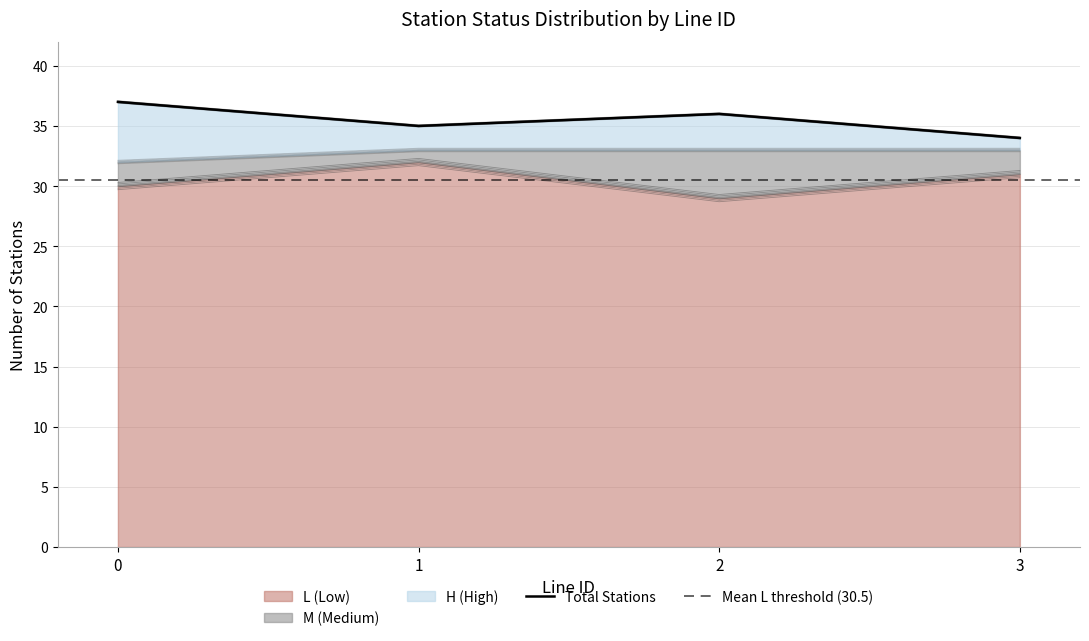

How many interior local valleys does the L_count series have?

1